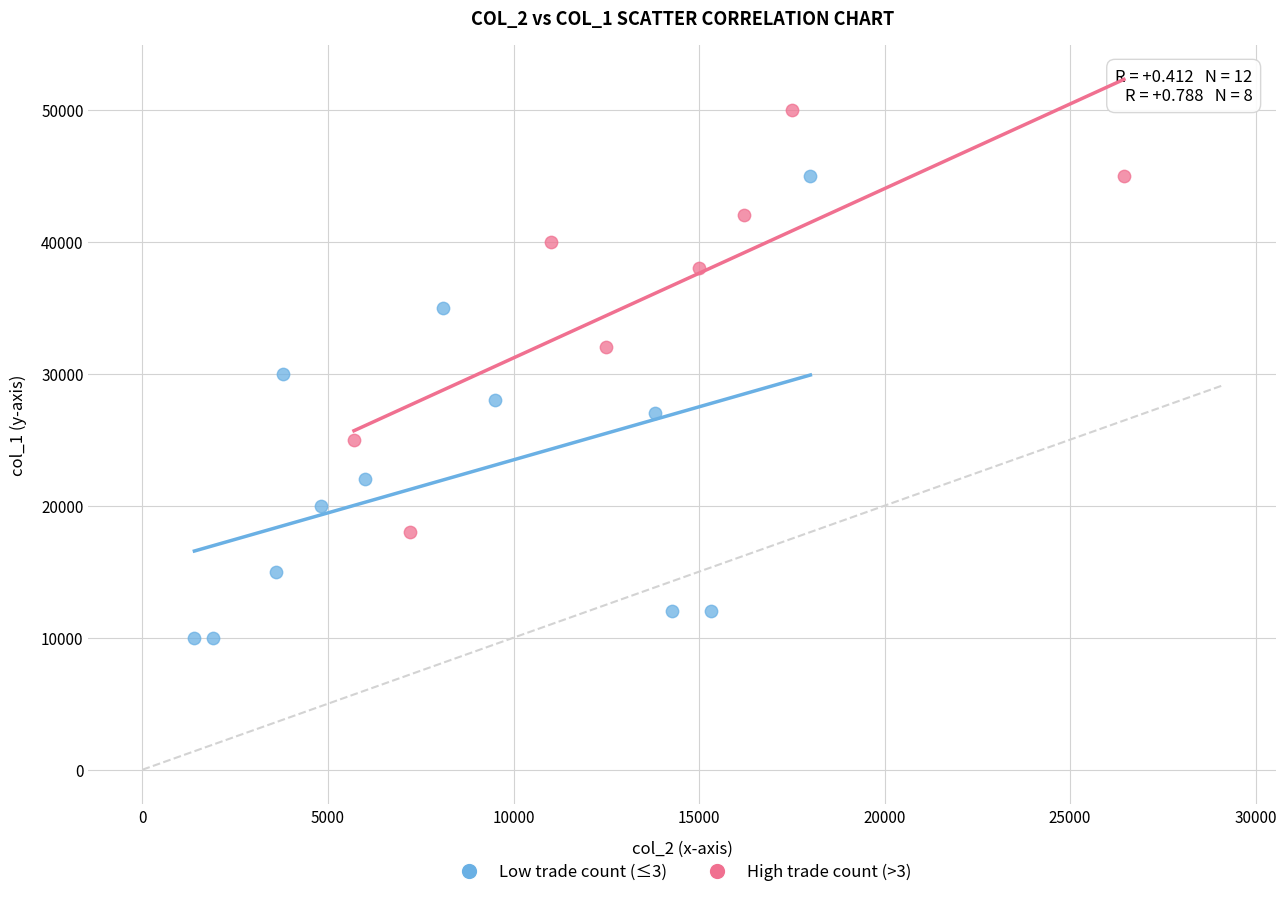

Which series has the largest Y range (max minus min)?

Low trade count (≤3)